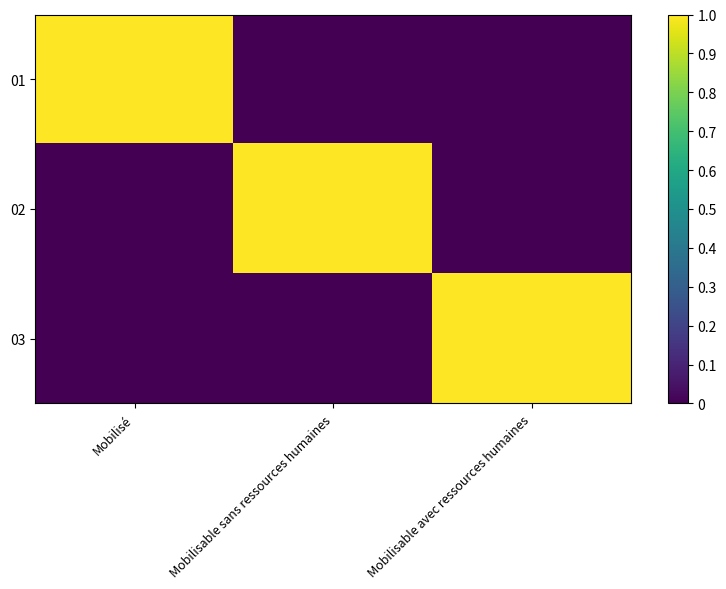

Rank the series at Mobilisable sans ressources humaines from highest to lowest value.

02, 01, 03